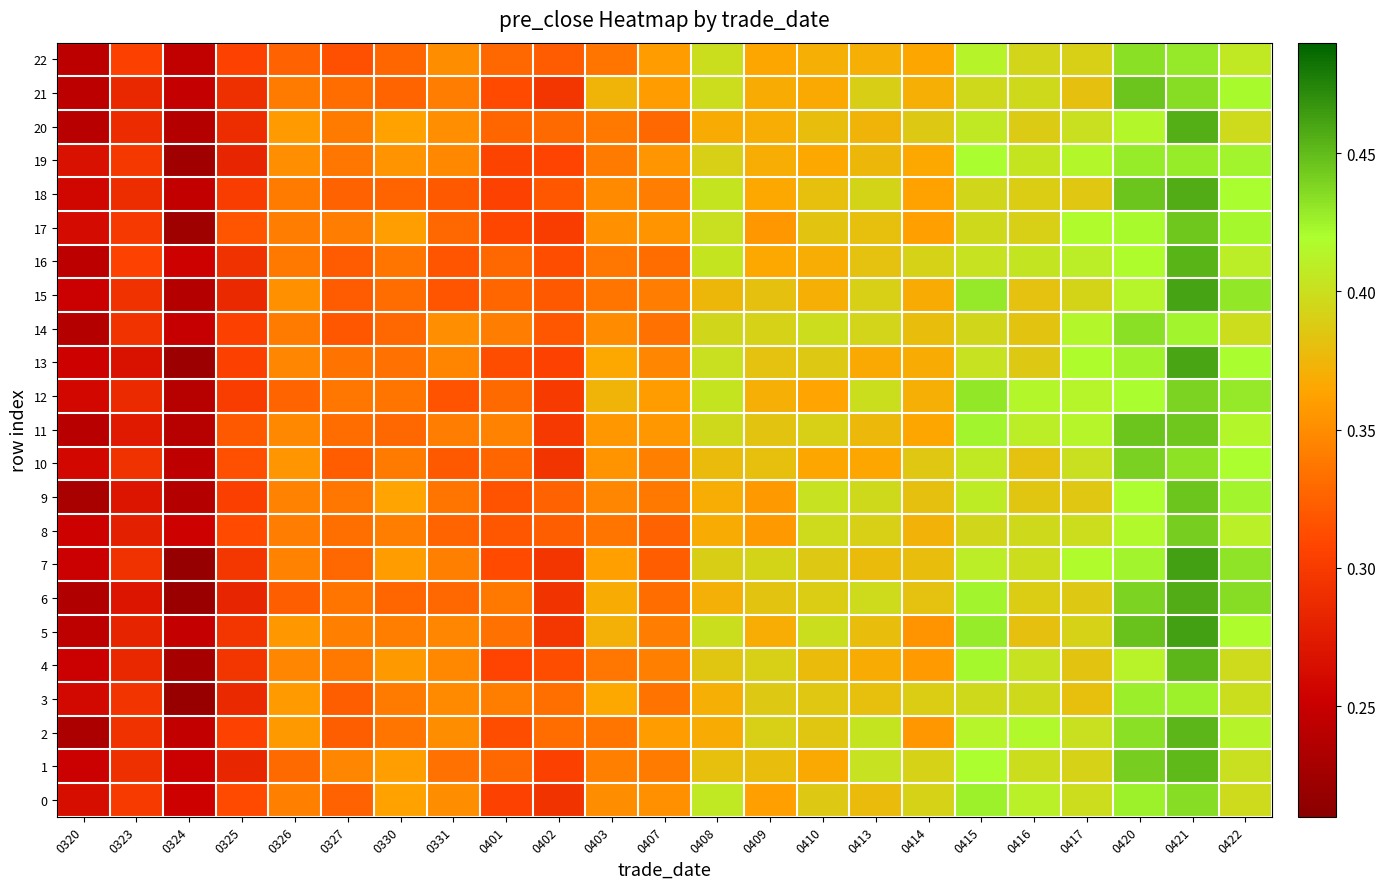

Between 0323 and 0402, which series saw the biggest shift?

9